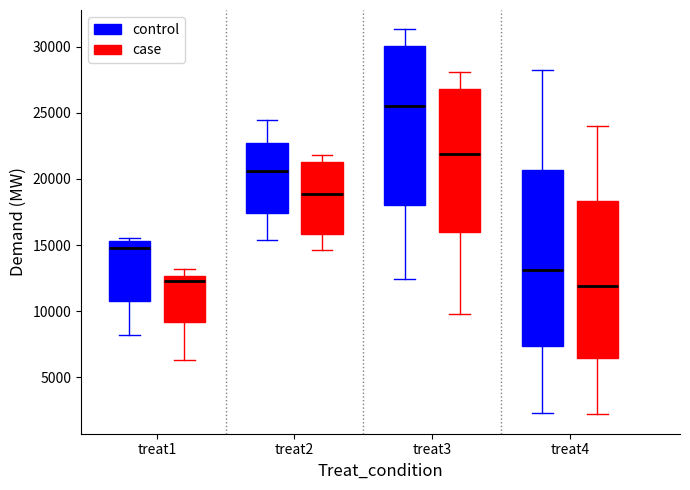

Which box has the highest median line?

treat3 (control)